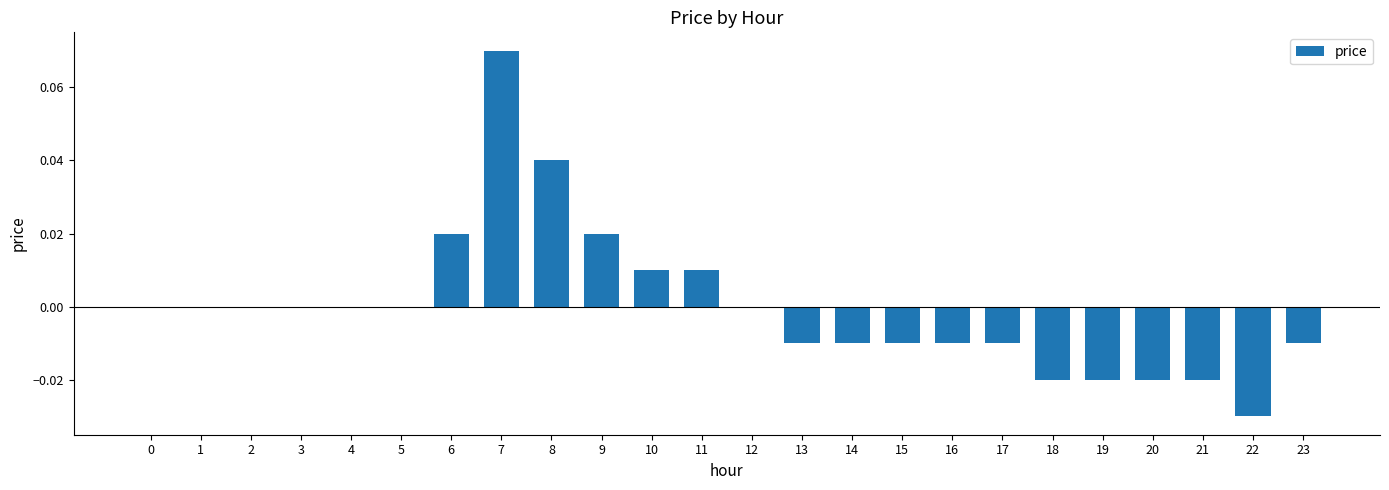

The chart shows a value of -0.0 at 15. True or false?

True